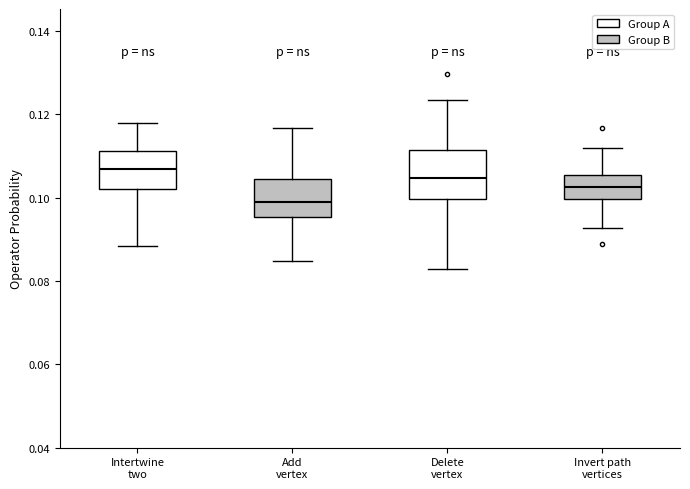

Reading left to right, read every box against the y-axis: the position of its median line, the range the box covers, and the ends of its whiskers. The values are not printed on the chart, so give them approximately, as read against the axis.

Intertwine two: median 0.106, box 0.102 to 0.112, whiskers 0.088 to 0.118
Add vertex: median 0.098, box 0.096 to 0.104, whiskers 0.084 to 0.116
Delete vertex: median 0.104, box 0.100 to 0.112, whiskers 0.082 to 0.124
Invert path vertices: median 0.102, box 0.100 to 0.106, whiskers 0.092 to 0.112